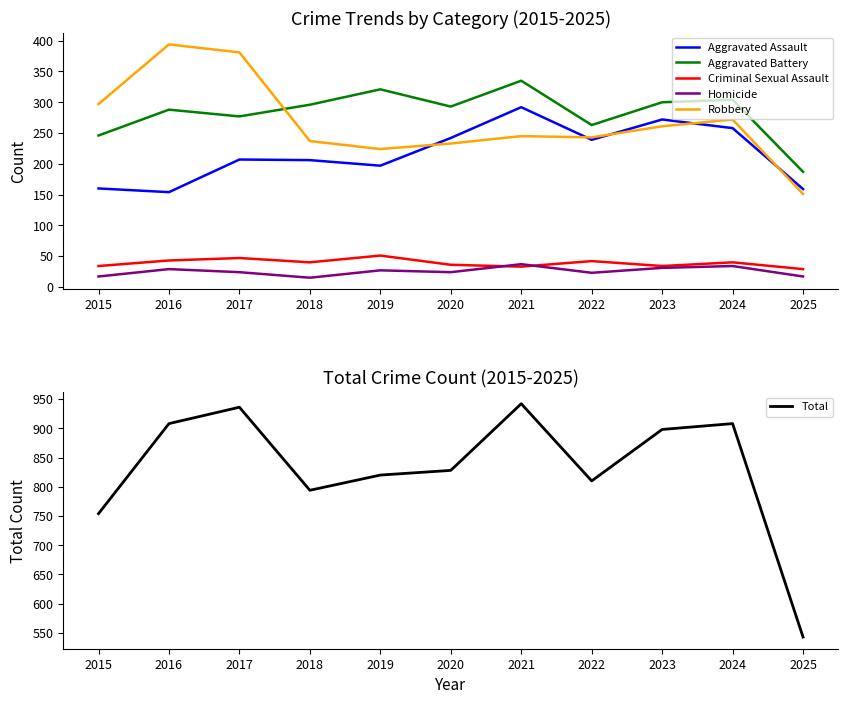

What is the value of the Homicide point at the 1st from the left?

17